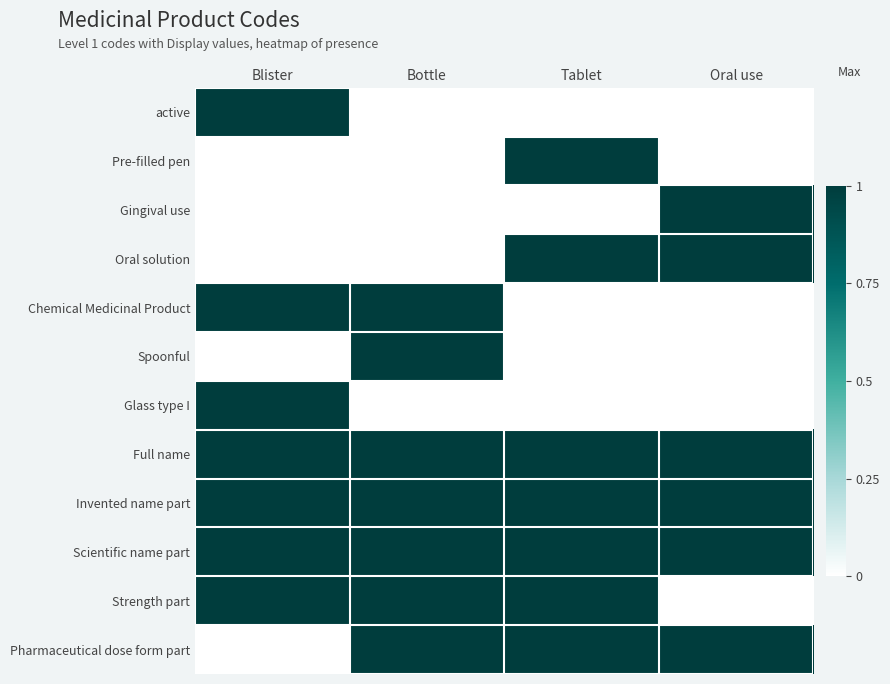

Between Oral use and Blister, which is larger?

Blister